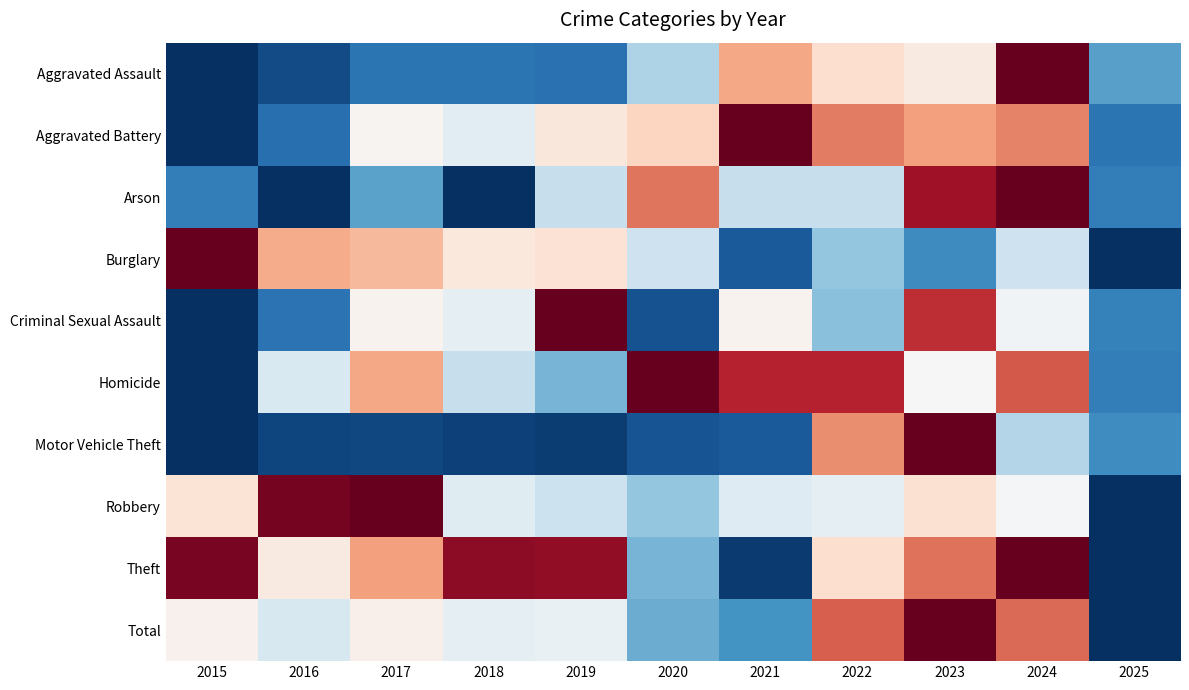

At which category is the sum across all series the highest?

2023